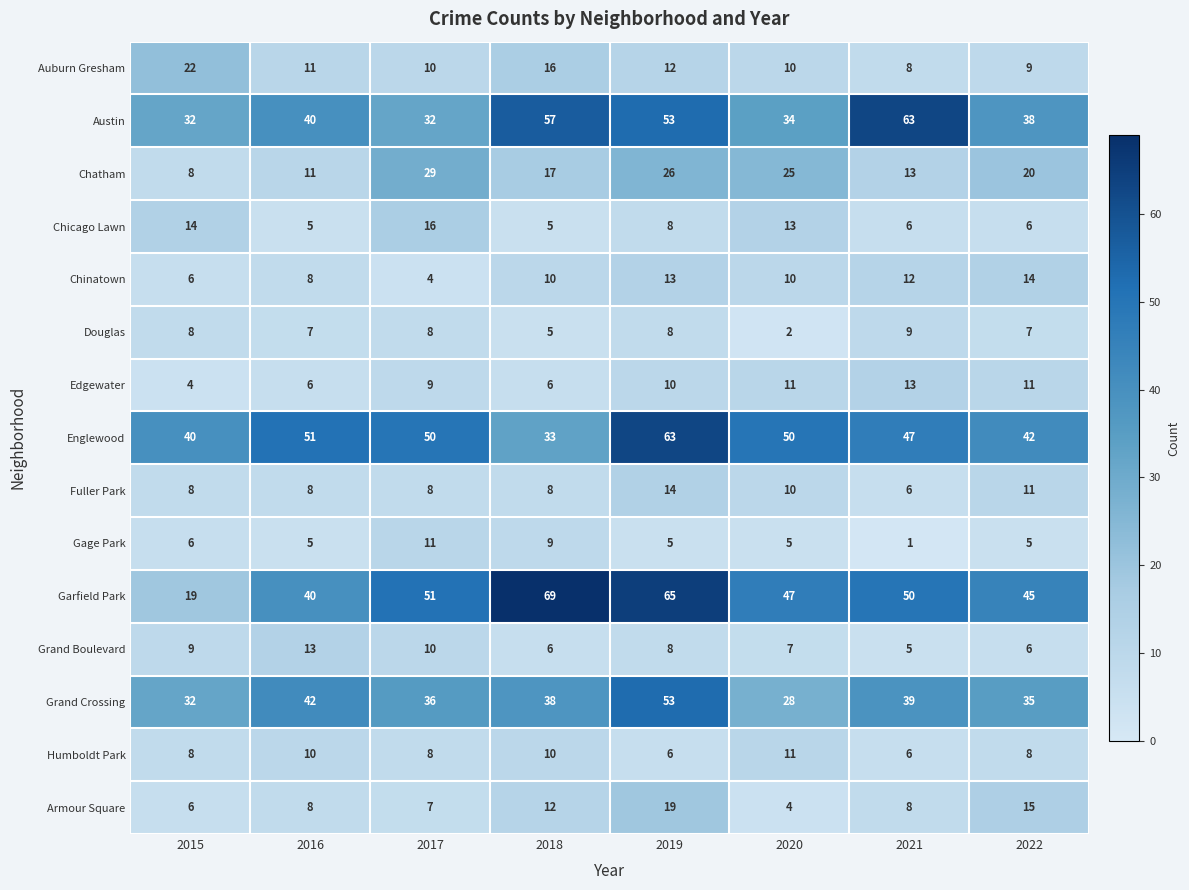

What is the approximate value of Grand Boulevard at 2015?

9